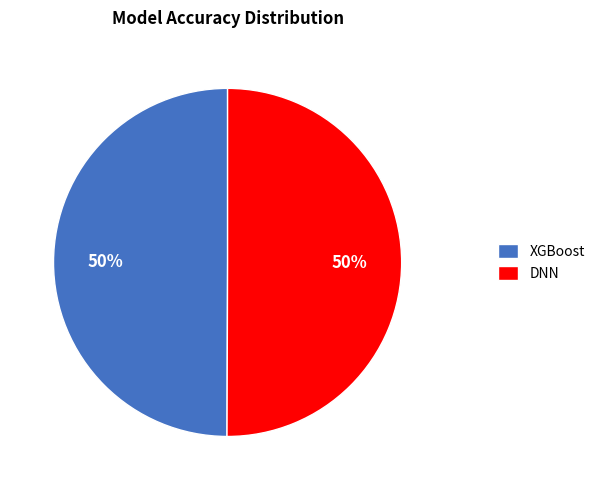

To the nearest percent, what portion does DNN represent?

50%